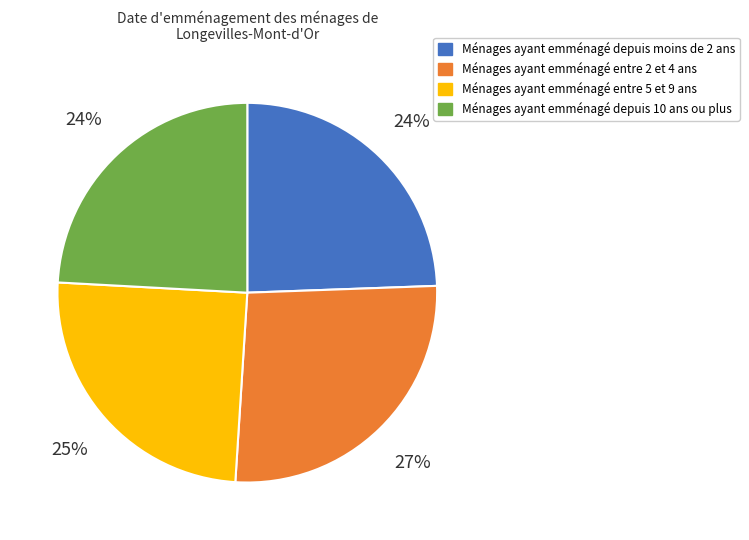

Is there a majority slice in this chart?

No